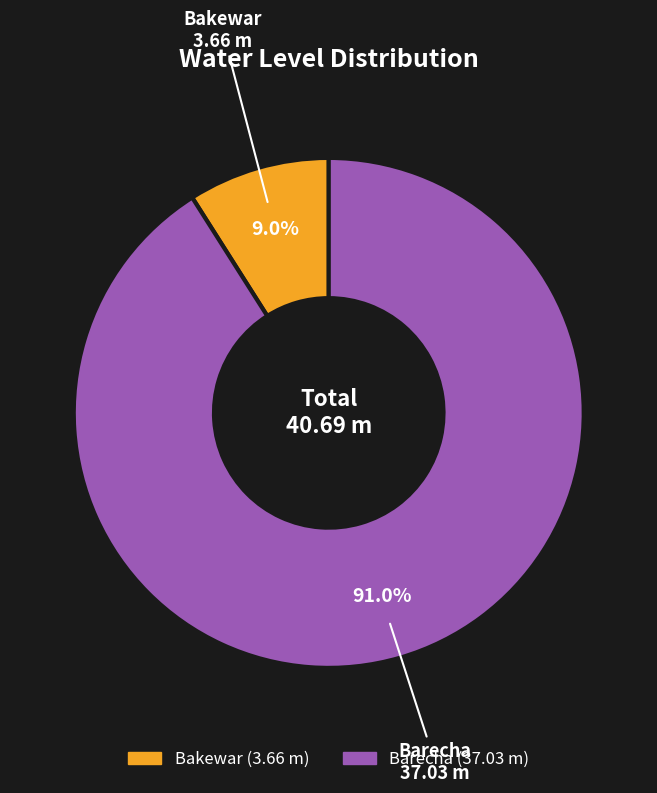

What is the largest slice in the pie chart?

Barecha